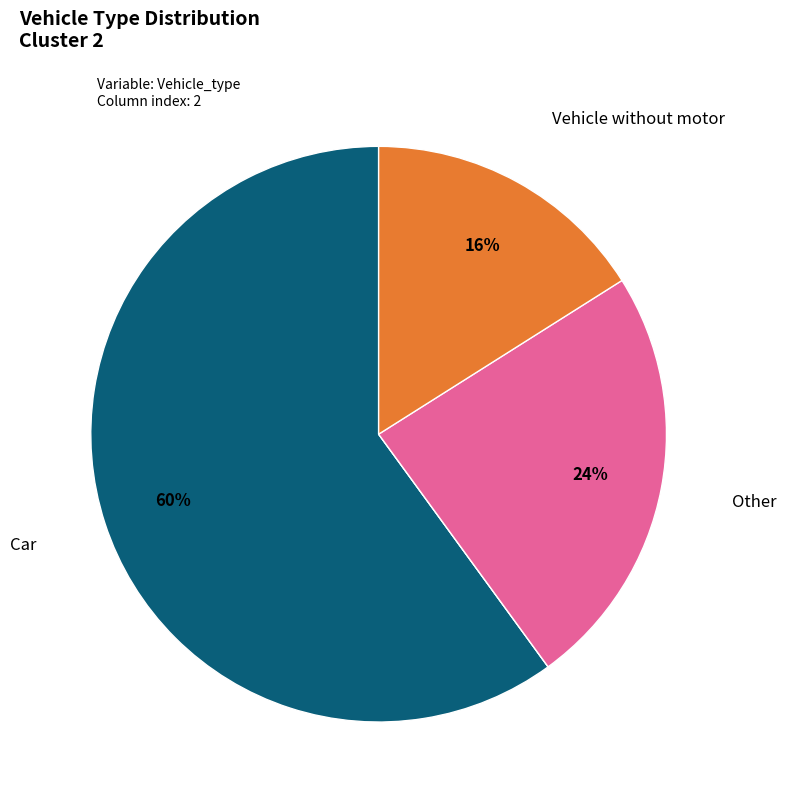

To the nearest percent, what is the average slice percentage?

25%